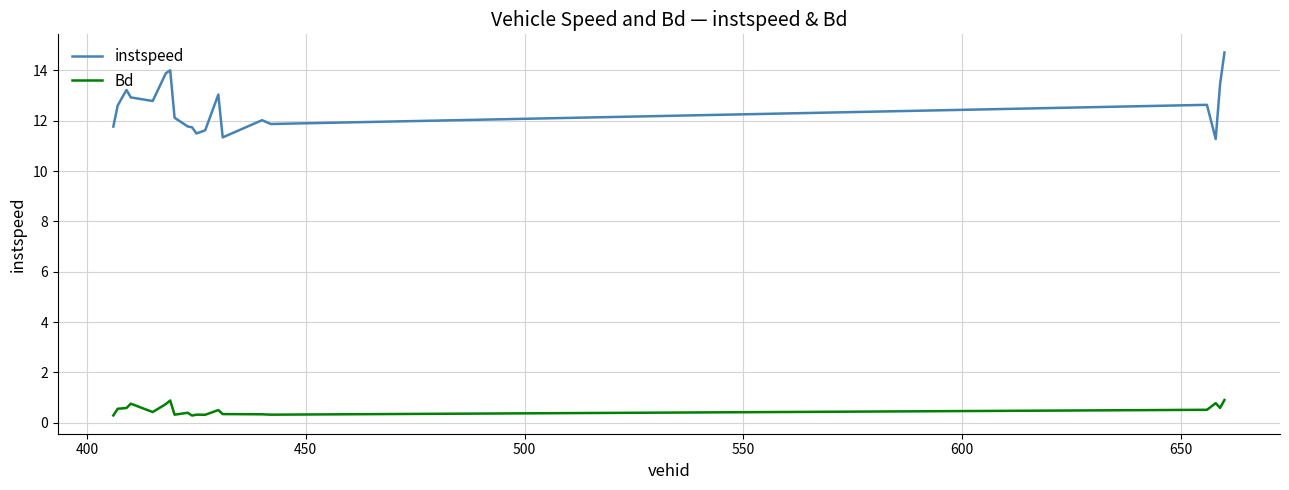

What is the highest value of the instspeed series?

14.7